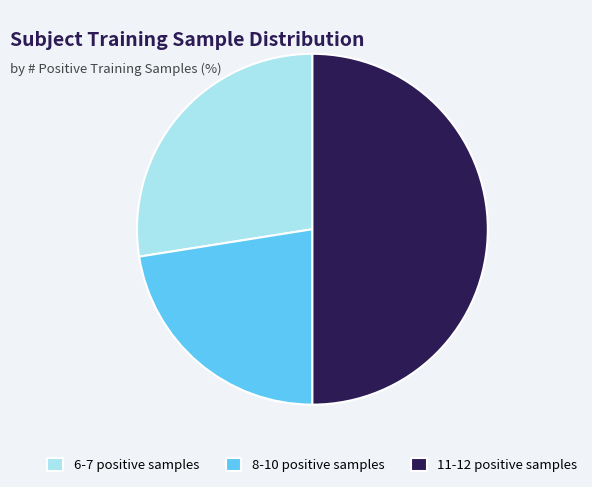

Is 6-7 positive samples the majority of the pie?

No